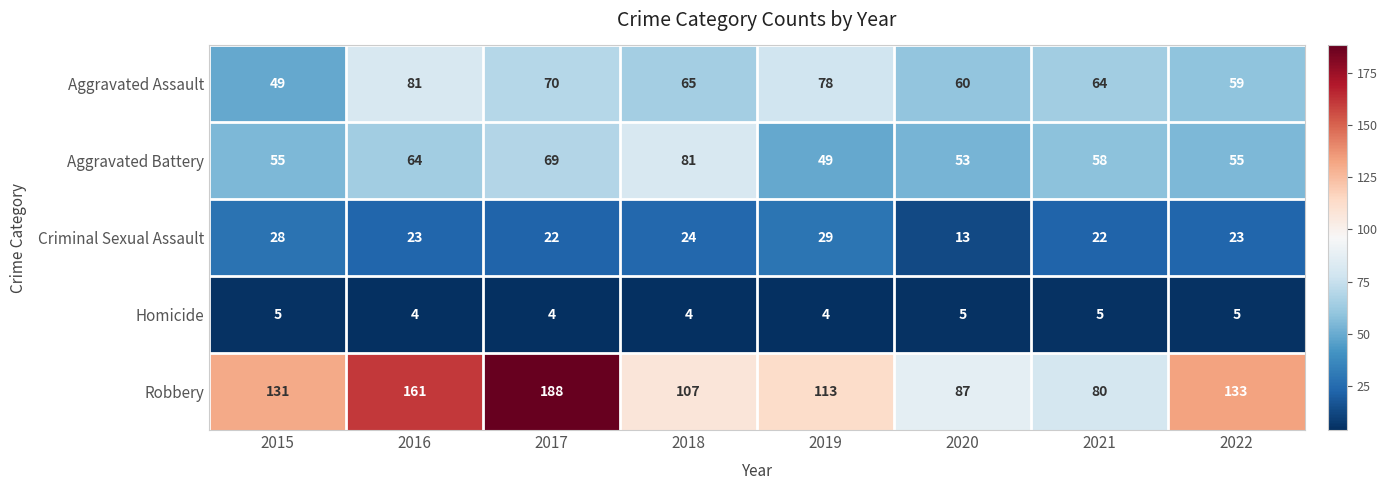

What is the difference between the maximum and minimum values in the Aggravated Assault series?

32